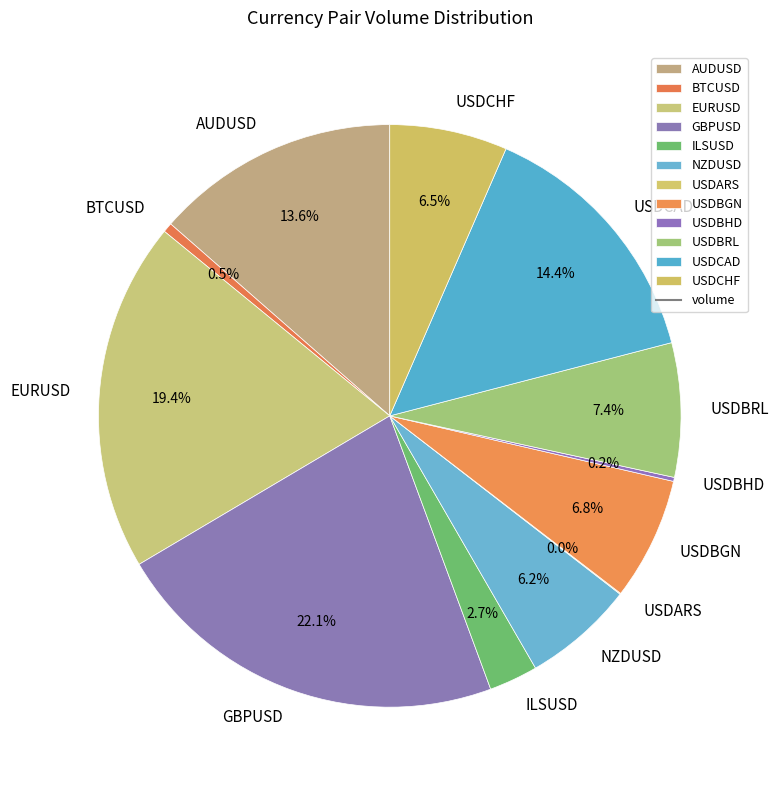

Which has a higher value, USDBGN or USDBRL?

USDBRL